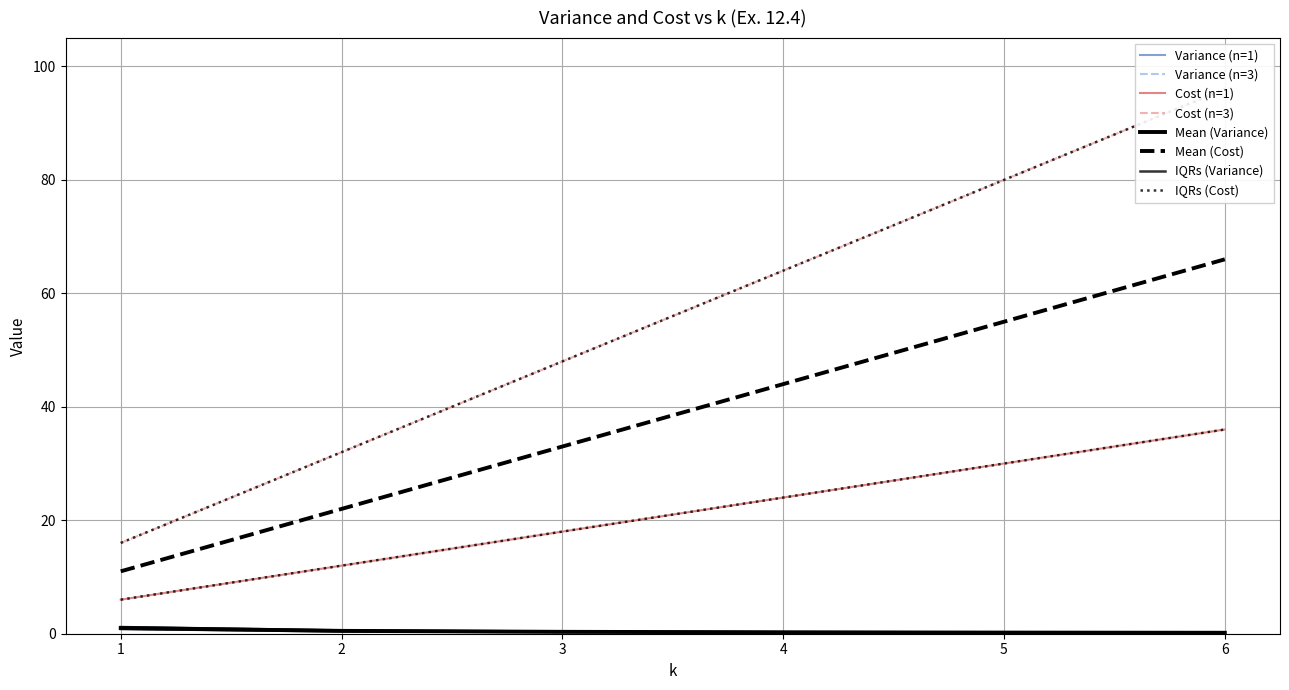

What is the difference between the highest and lowest values at 2?

31.6